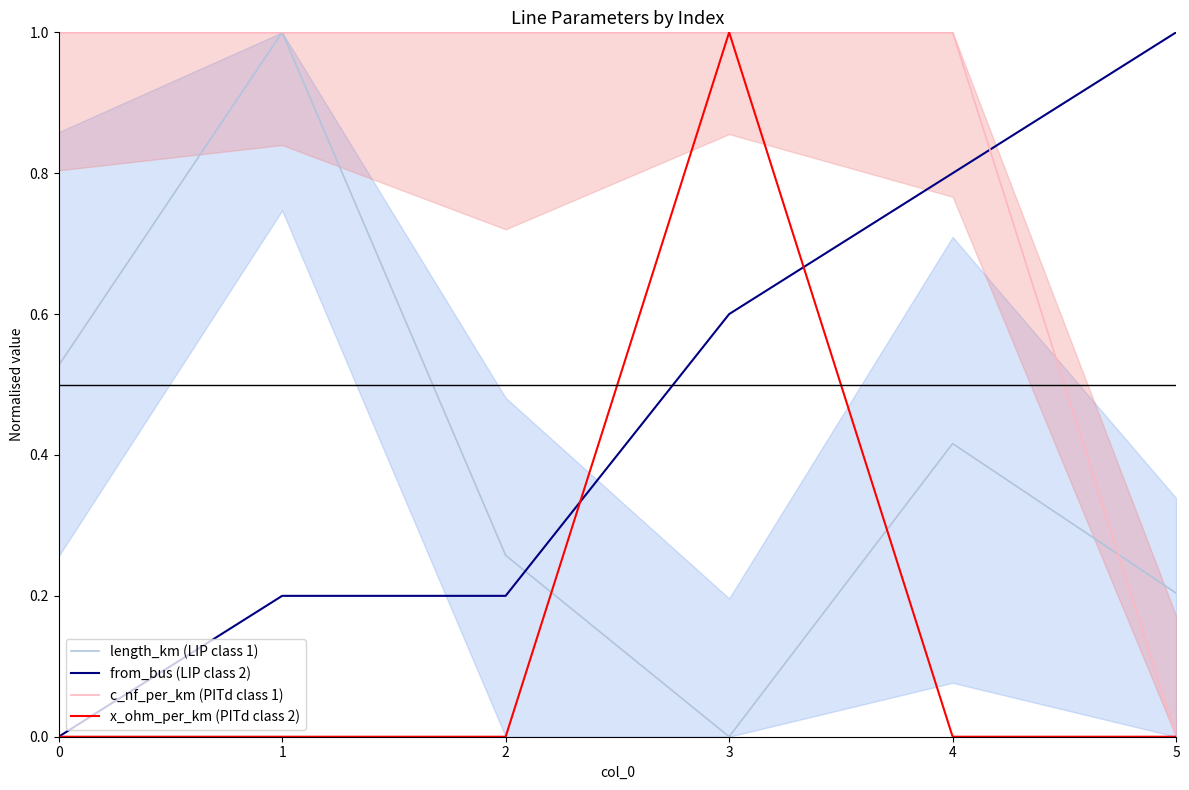

How many intersections are there between x_ohm_per_km (PITd class 2) and length_km (LIP class 1)?

2